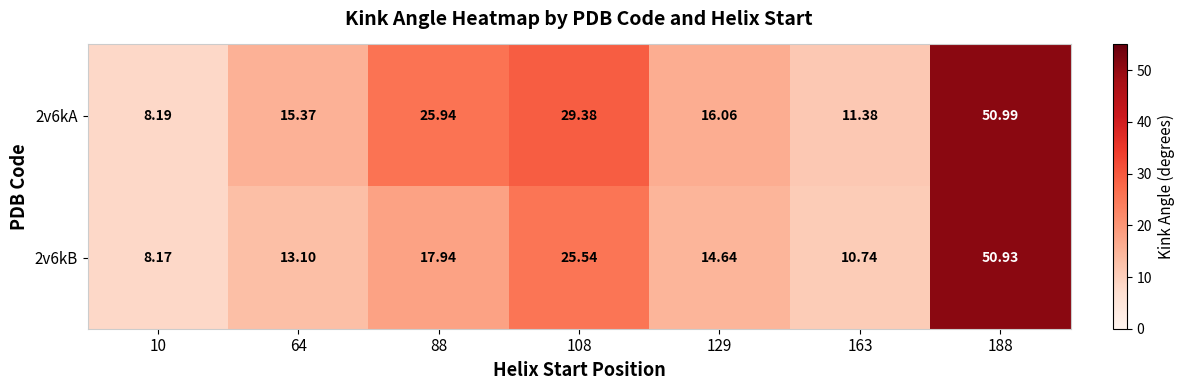

Is the value of 2v6kA at 129 greater than the value of 2v6kB at 64?

Yes